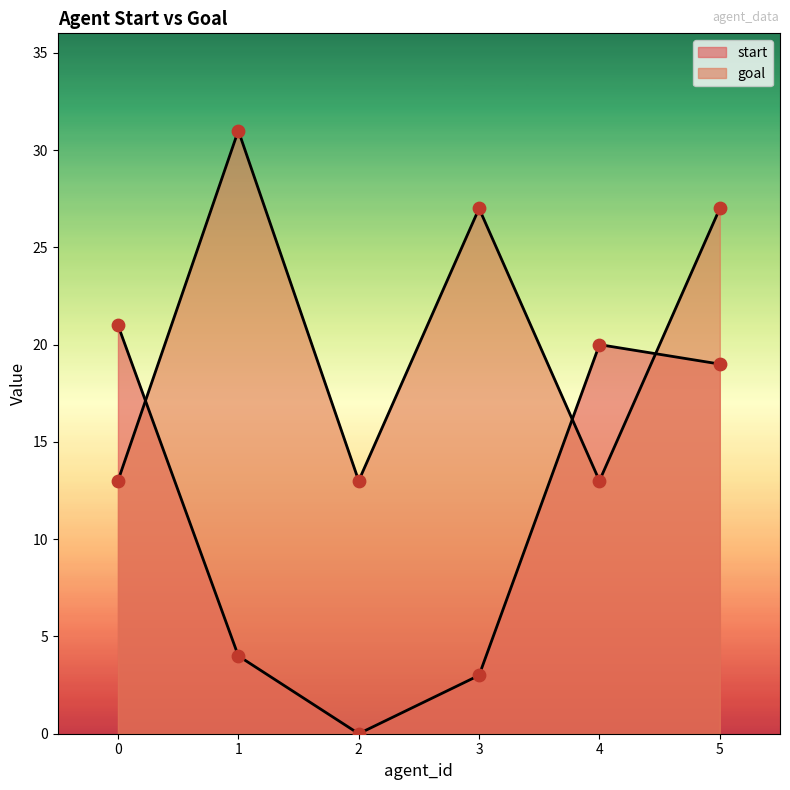

Which series has the largest total across all categories?

goal